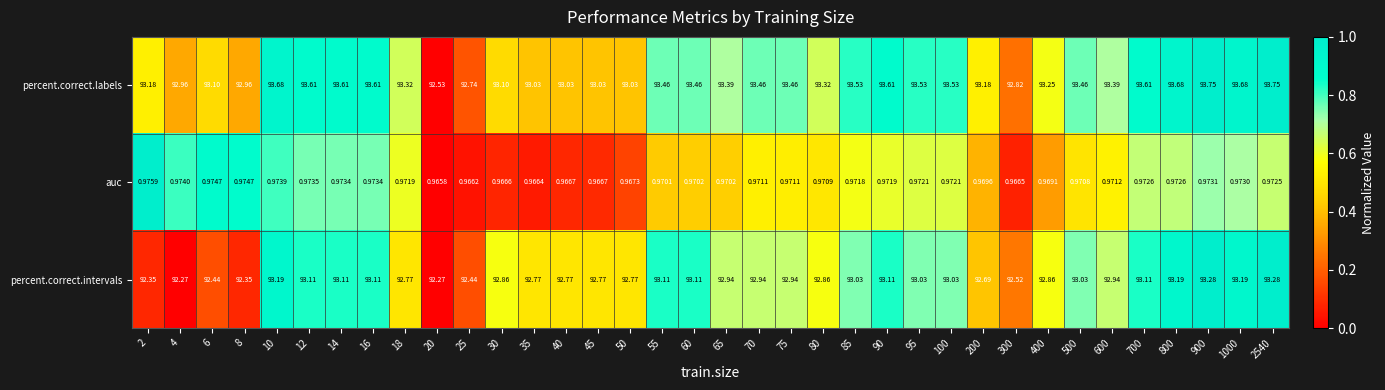

Which series has the largest total across all categories?

percent.correct.labels